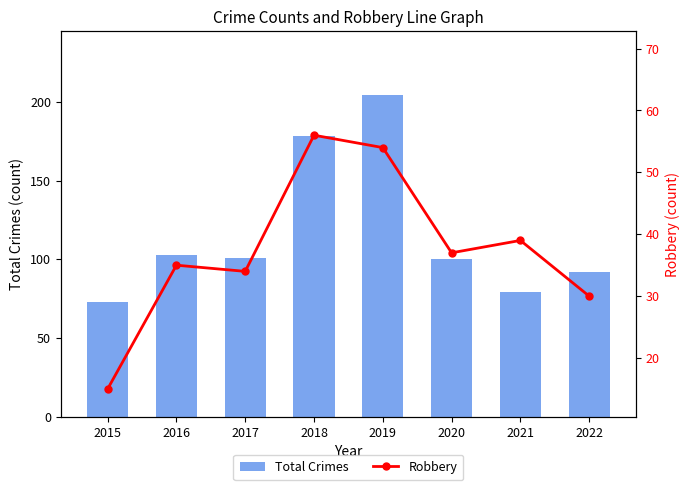

Where is Total Crimes nearest to the value 138?

2016